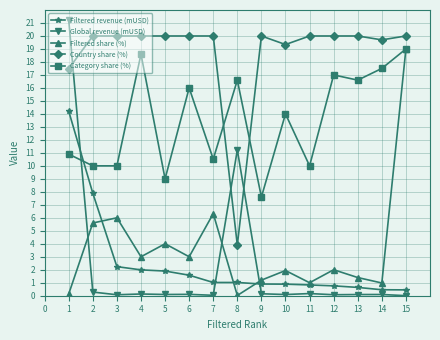

Is the value of Category share (%) at 8 greater than the value of Global revenue (mUSD) at 7?

Yes